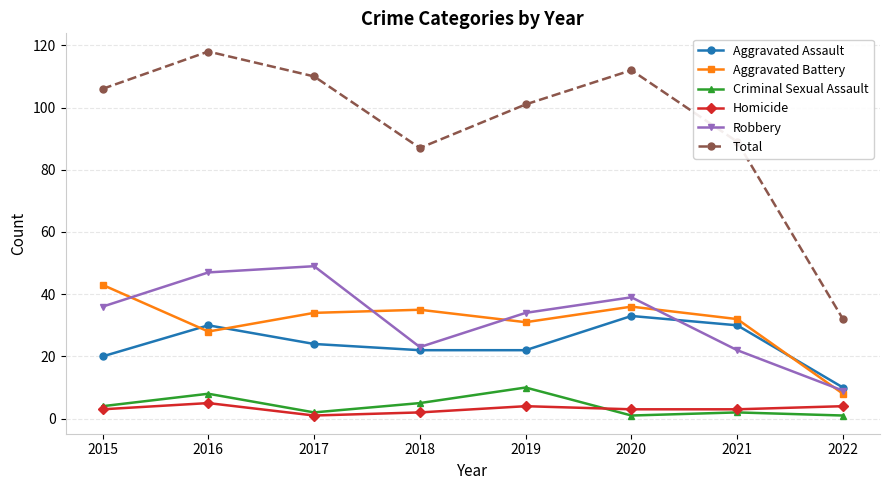

What is the highest value of the Homicide series?

5